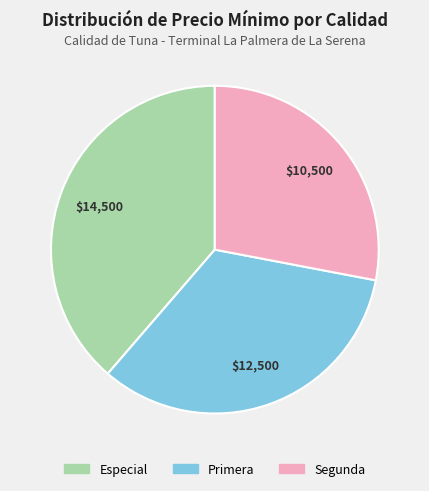

Between Segunda and Primera, which is larger?

Primera